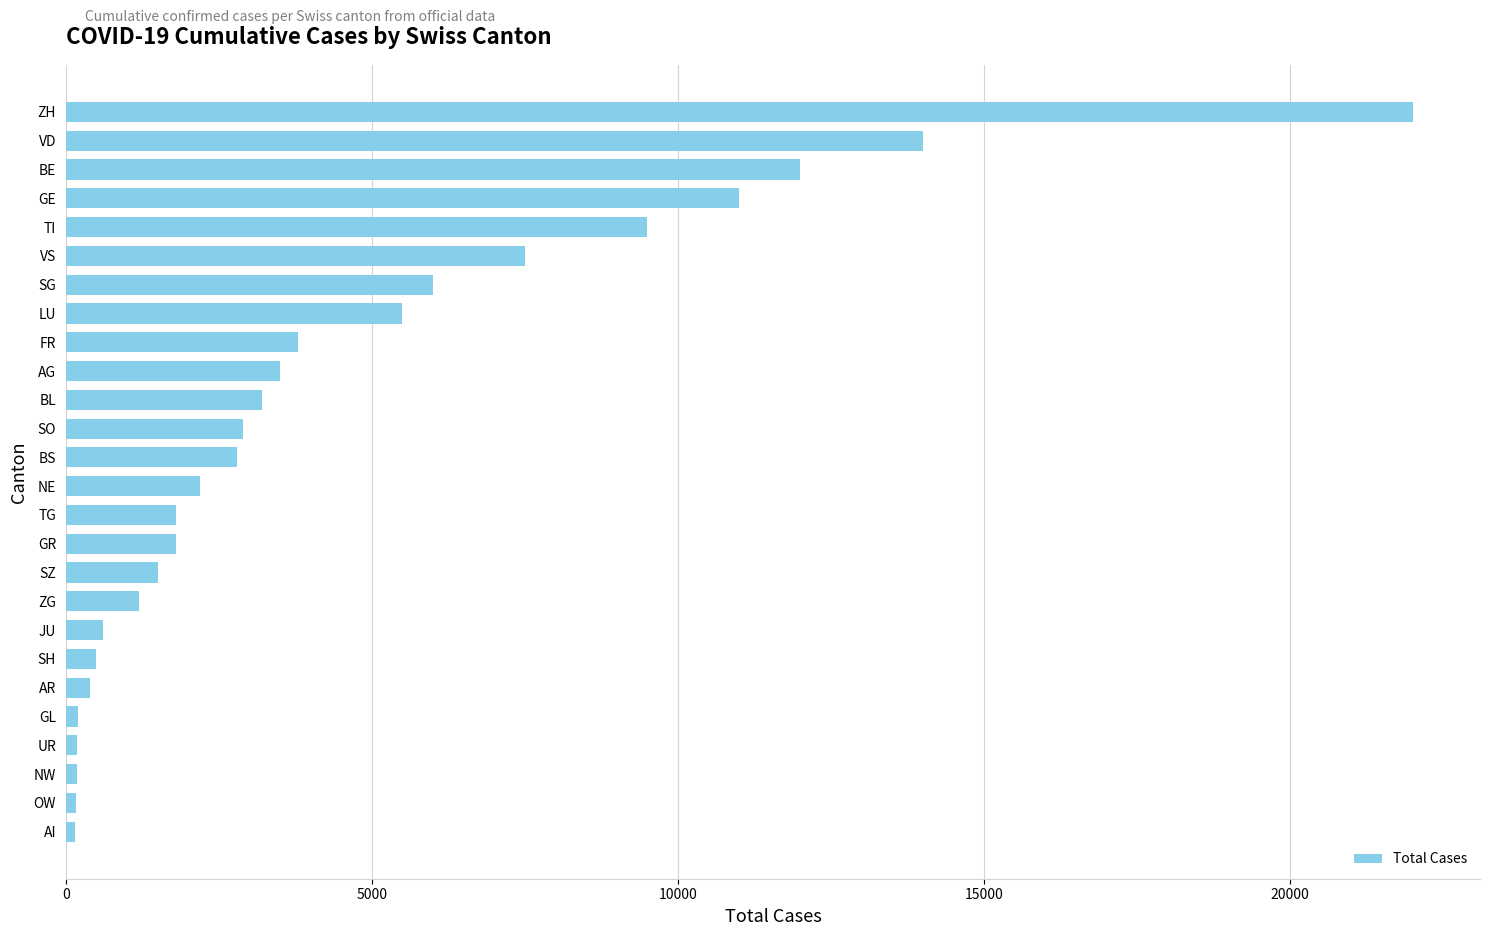

What is the change in value from SH to SO?

+2400